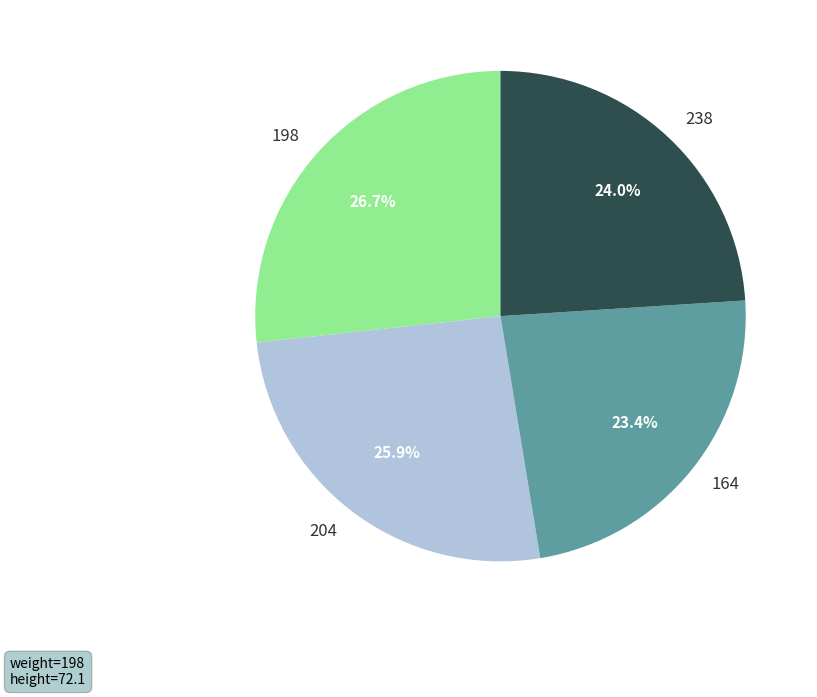

To the nearest percent, what percentage of the pie is 238?

24%